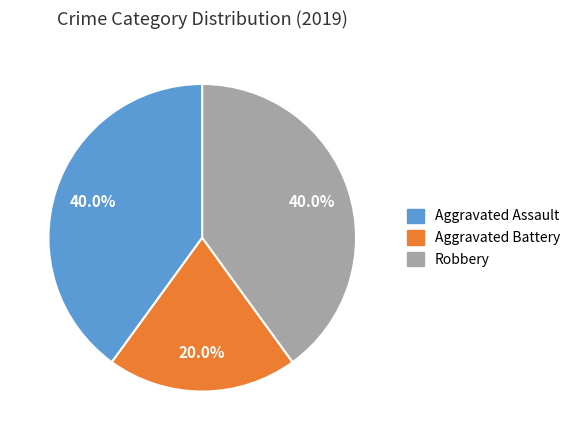

Which category has the smallest portion of the pie?

Aggravated Battery